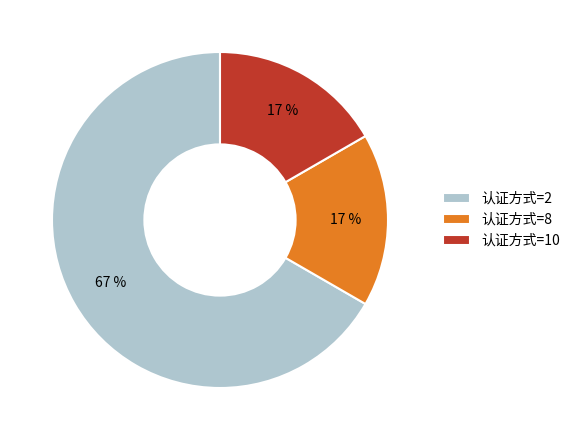

To the nearest percent, what is the combined percentage of 认证方式=2 and 认证方式=8?

83%